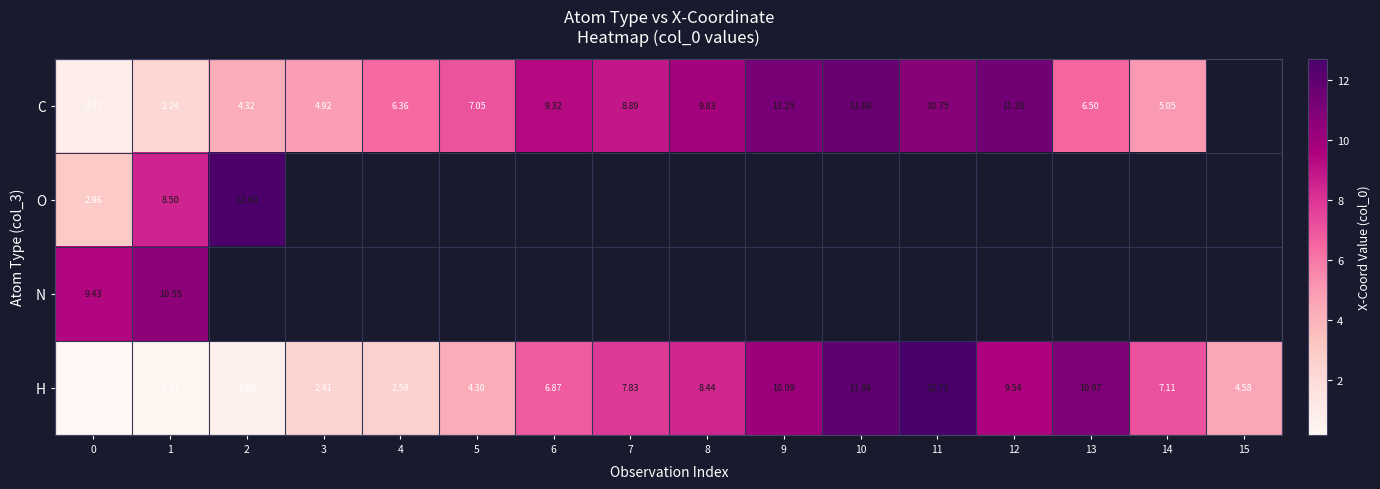

Is the value of H at 5 greater than the value of C at 2?

No